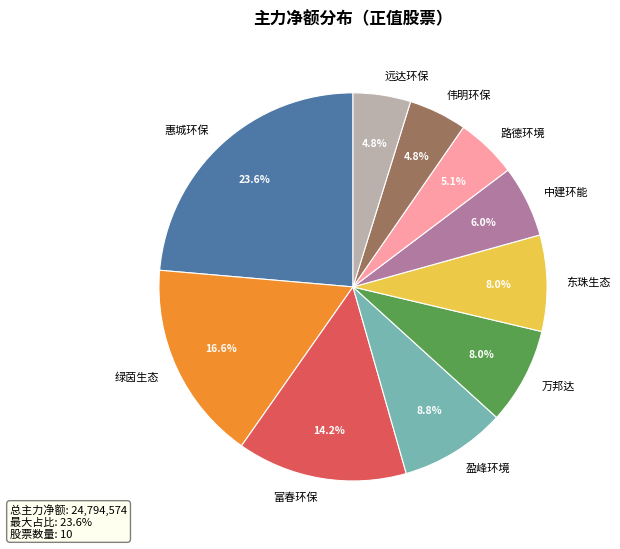

True or false: 富春环保 accounts for 1% of the total.

False